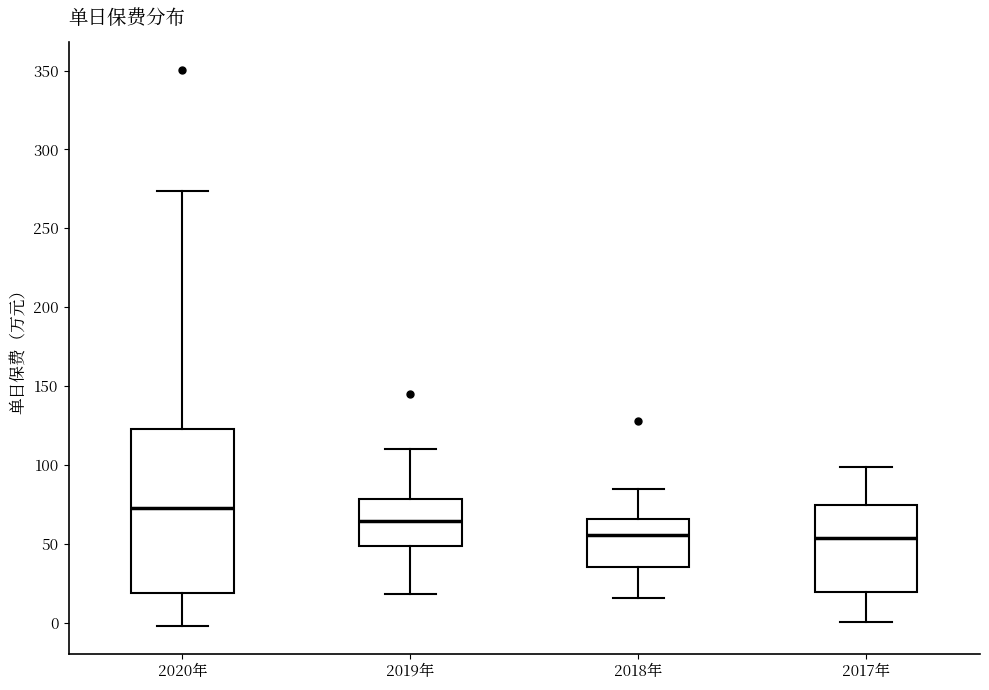

Where is the upper edge of the box for 2018年 on the y-axis? The values are not printed on the chart, so give them approximately, as read against the axis.

65